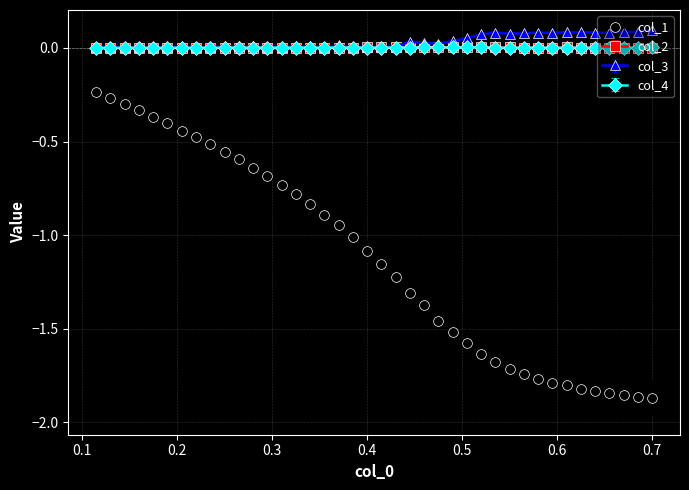

True or false: col_2 has more than 2 interior local peaks.

True